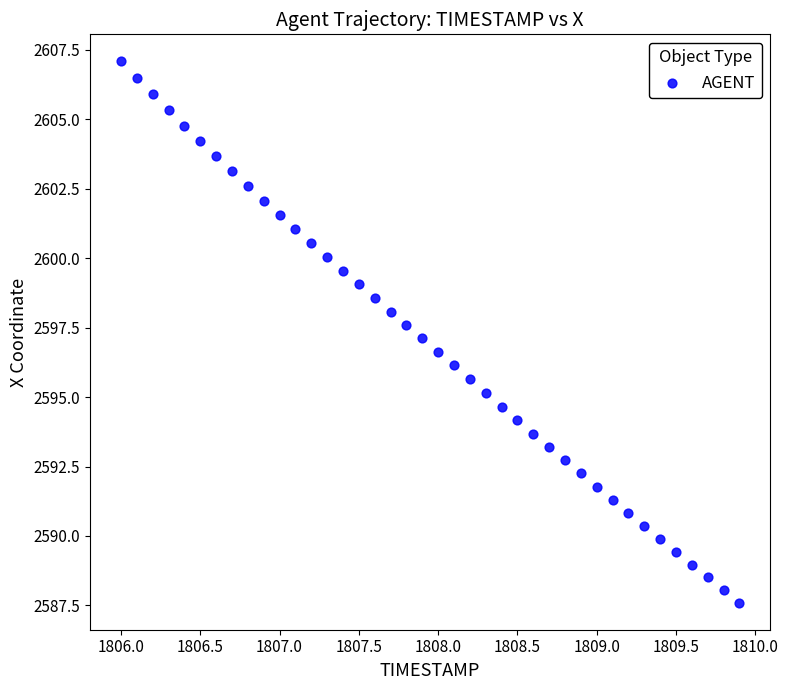

What is the range of Y values (max minus min)?

19.5